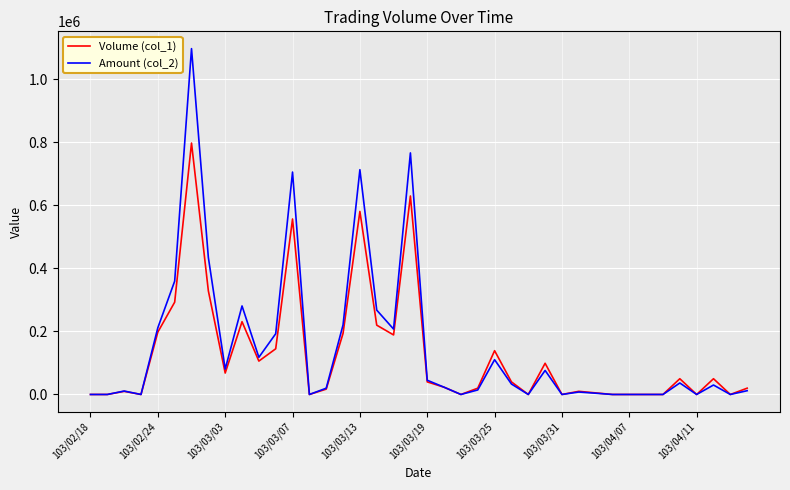

Which series has the largest range (max minus min)?

Amount (col_2)